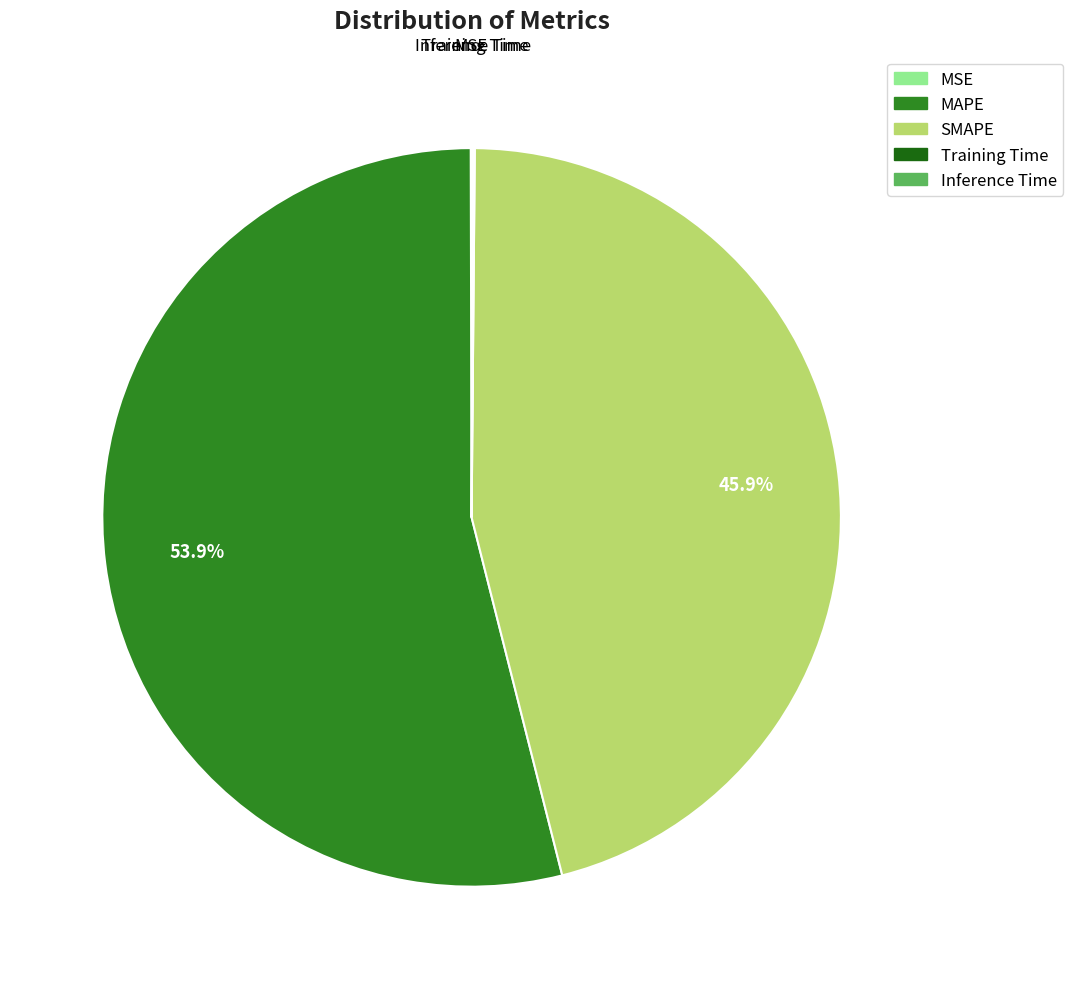

The MAPE slice represents 54% of the pie. True or false?

True